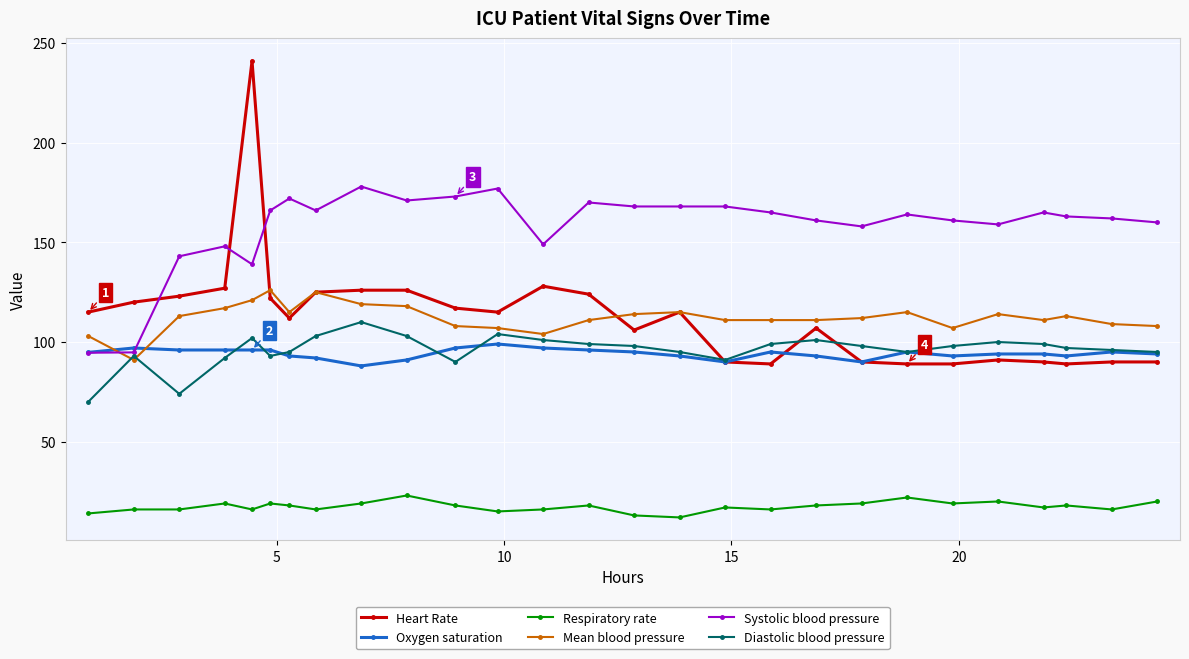

Which series has the largest range (max minus min)?

Heart Rate